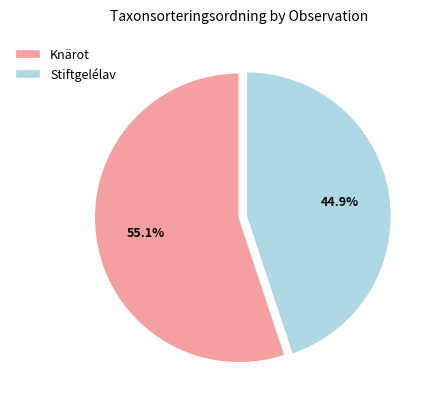

Does any single category account for the majority?

Yes